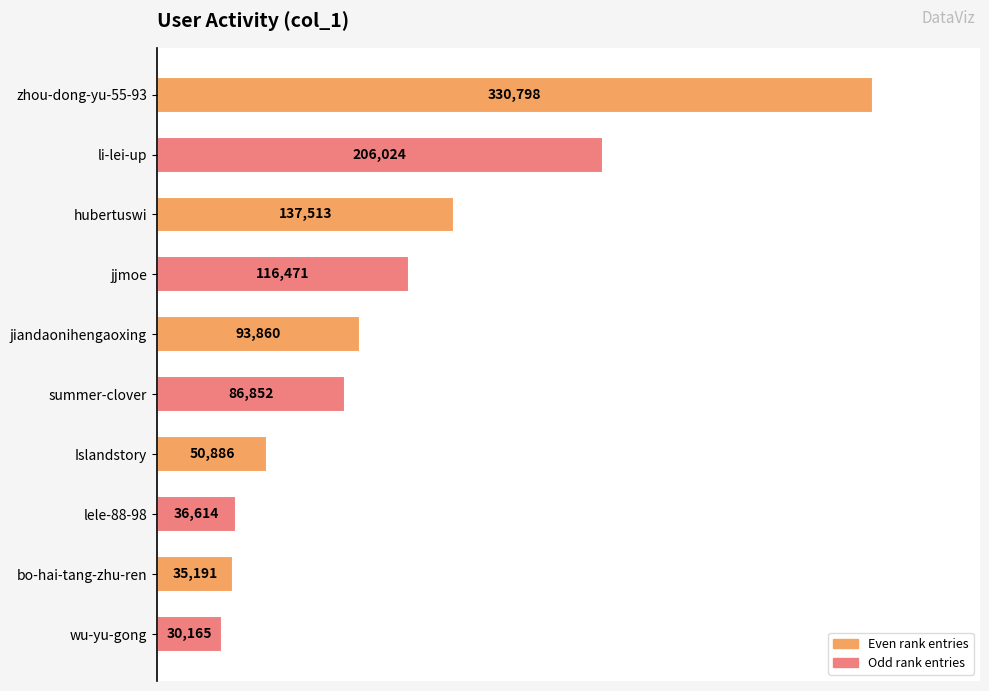

Rank the categories by value from lowest to highest.

wu-yu-gong, bo-hai-tang-zhu-ren, lele-88-98, Islandstory, summer-clover, jiandaonihengaoxing, jjmoe, hubertuswi, li-lei-up, zhou-dong-yu-55-93